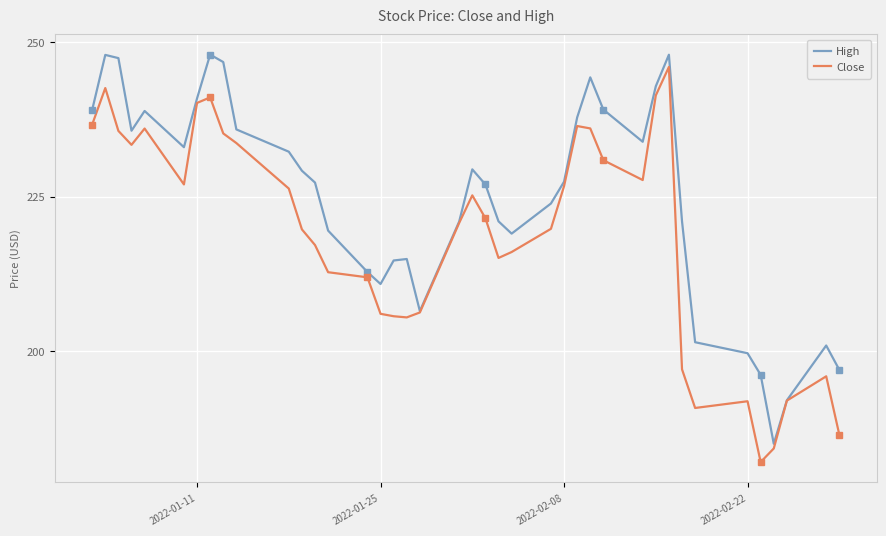

Which series has the largest total across all categories?

High